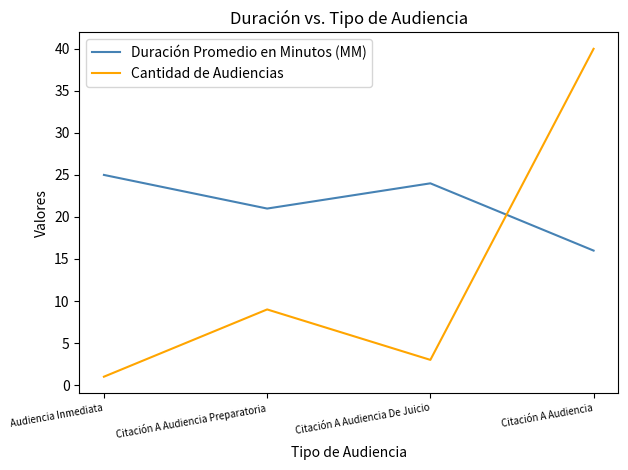

Rank the categories by Duración Promedio en Minutos (MM) value from lowest to highest.

Citación A Audiencia, Citación A Audiencia Preparatoria, Citación A Audiencia De Juicio, Audiencia Inmediata